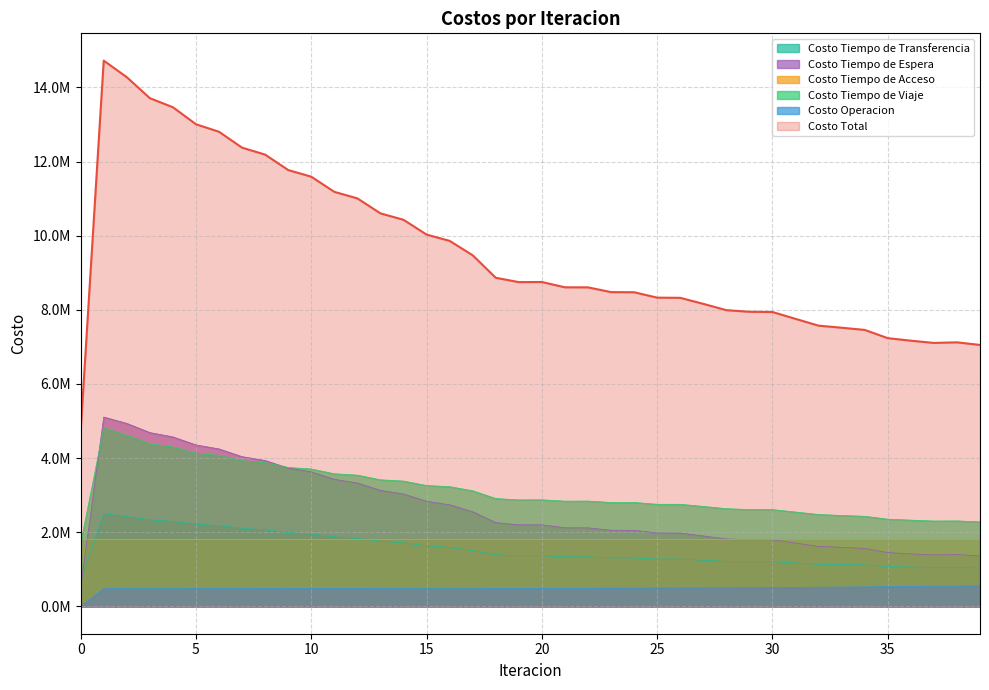

Where is the first local minimum for Costo Tiempo de Transferencia?

37